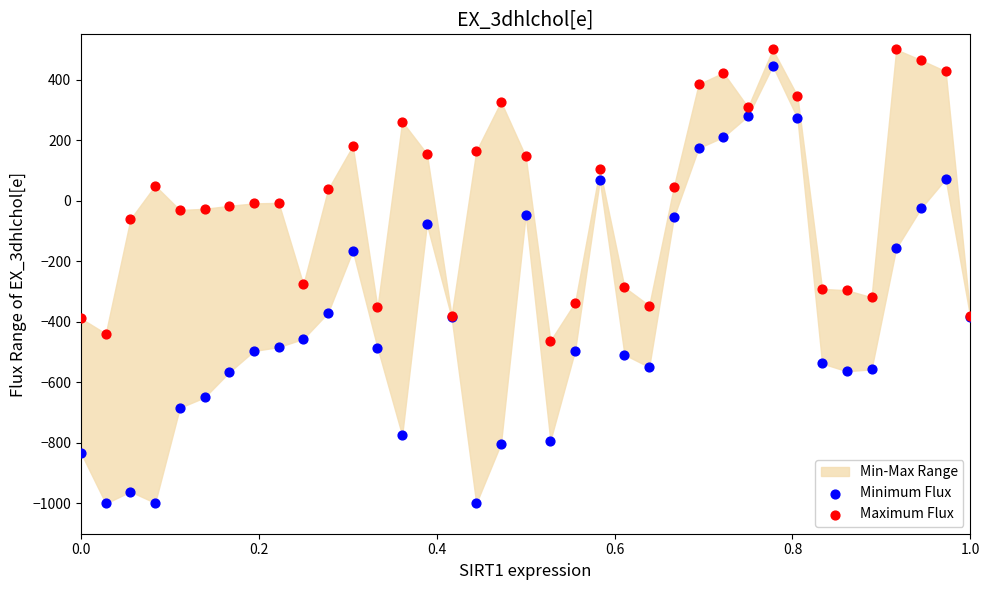

Which series reaches the minimum Y coordinate?

Minimum Flux